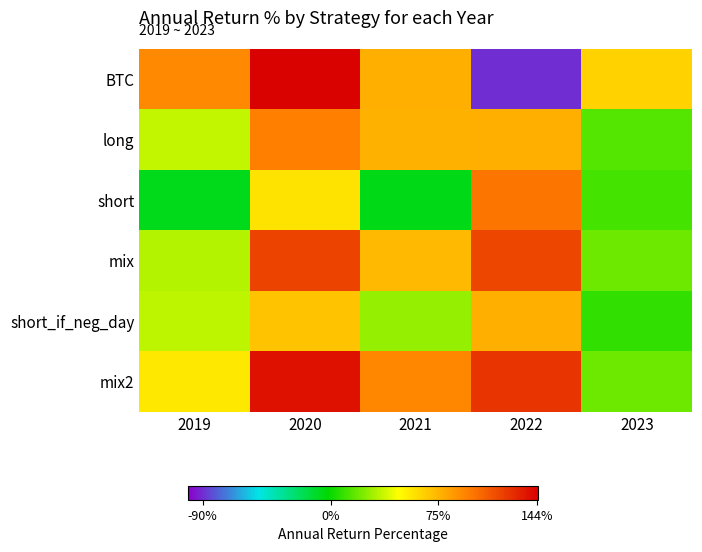

What is the total value across all series at 2021?

340.6